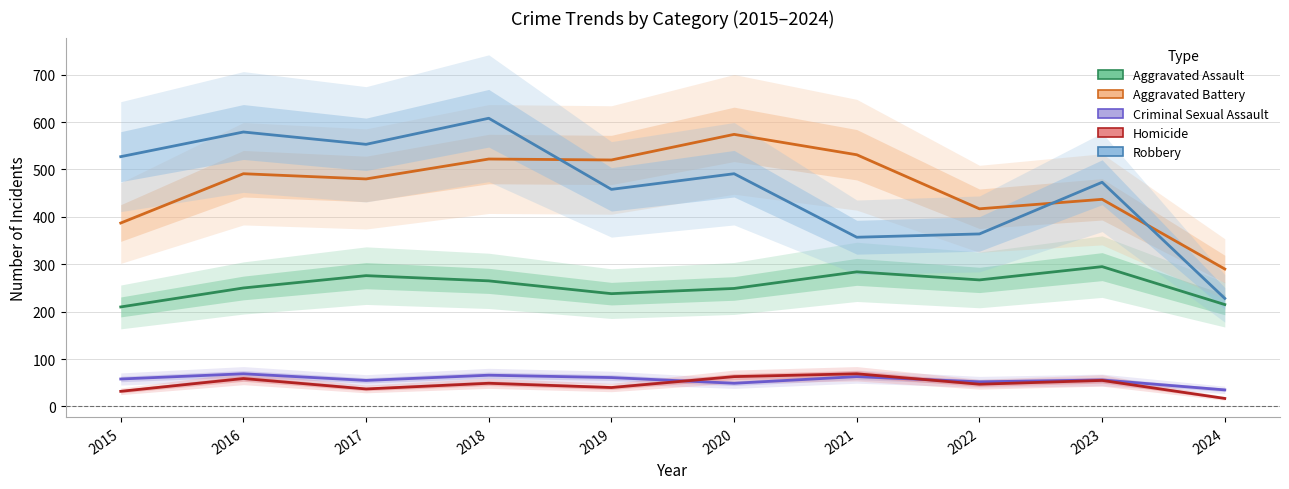

True or false: Aggravated Assault and Homicide cross at least once.

False